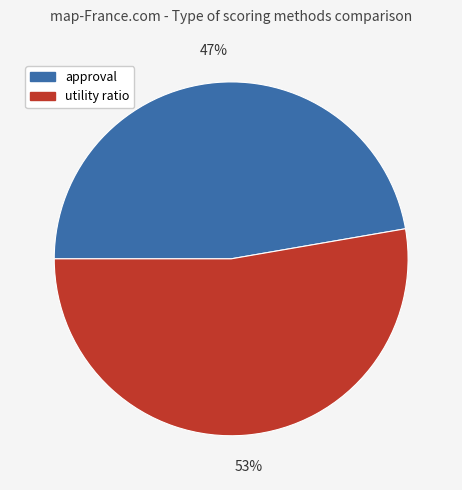

Which has a higher value, approval or utility ratio?

utility ratio